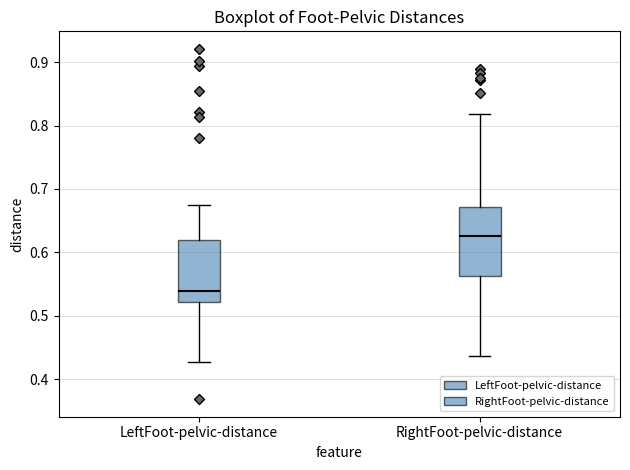

Reading left to right, read every box against the y-axis: the position of its median line, the range the box covers, and the ends of its whiskers. The values are not printed on the chart, so give them approximately, as read against the axis.

LeftFoot-pelvic-distance: median 0.54, box 0.52 to 0.62, whiskers 0.43 to 0.67
RightFoot-pelvic-distance: median 0.63, box 0.56 to 0.67, whiskers 0.44 to 0.82